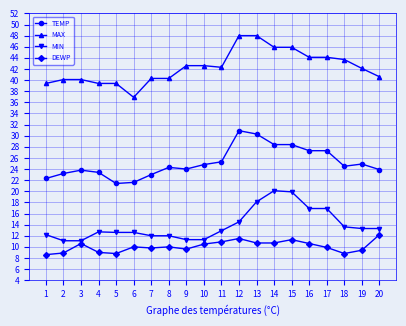

What is the highest value of the MIN series?

20.1